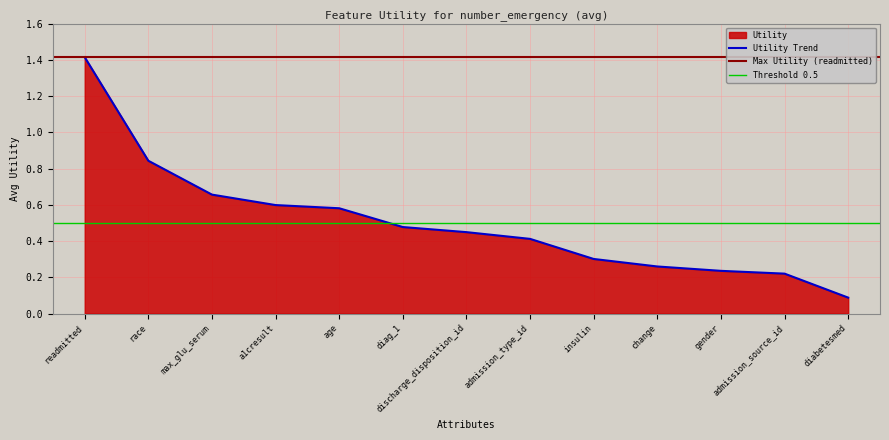

Which category has the lowest value across all series?

diabetesmed